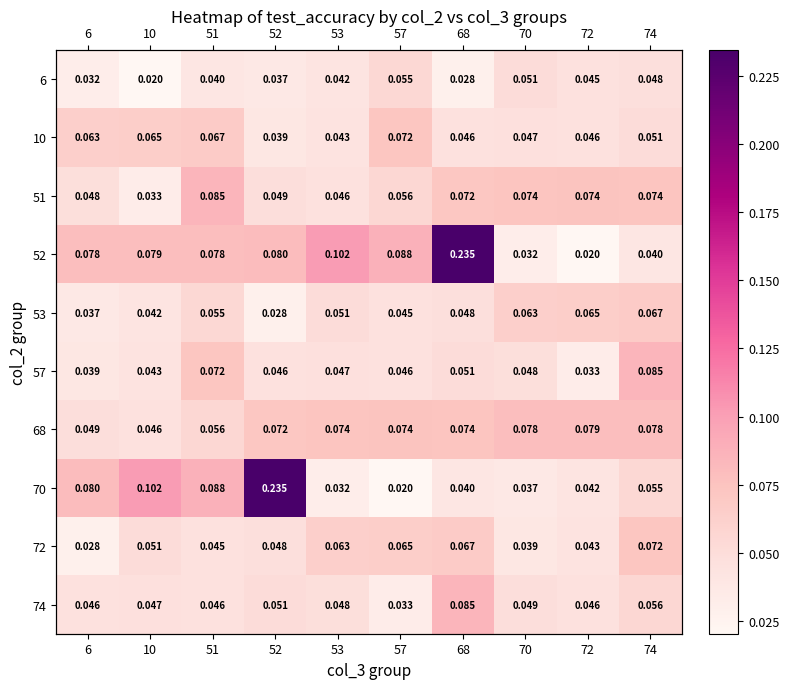

What is the maximum value shown in the chart?

0.2